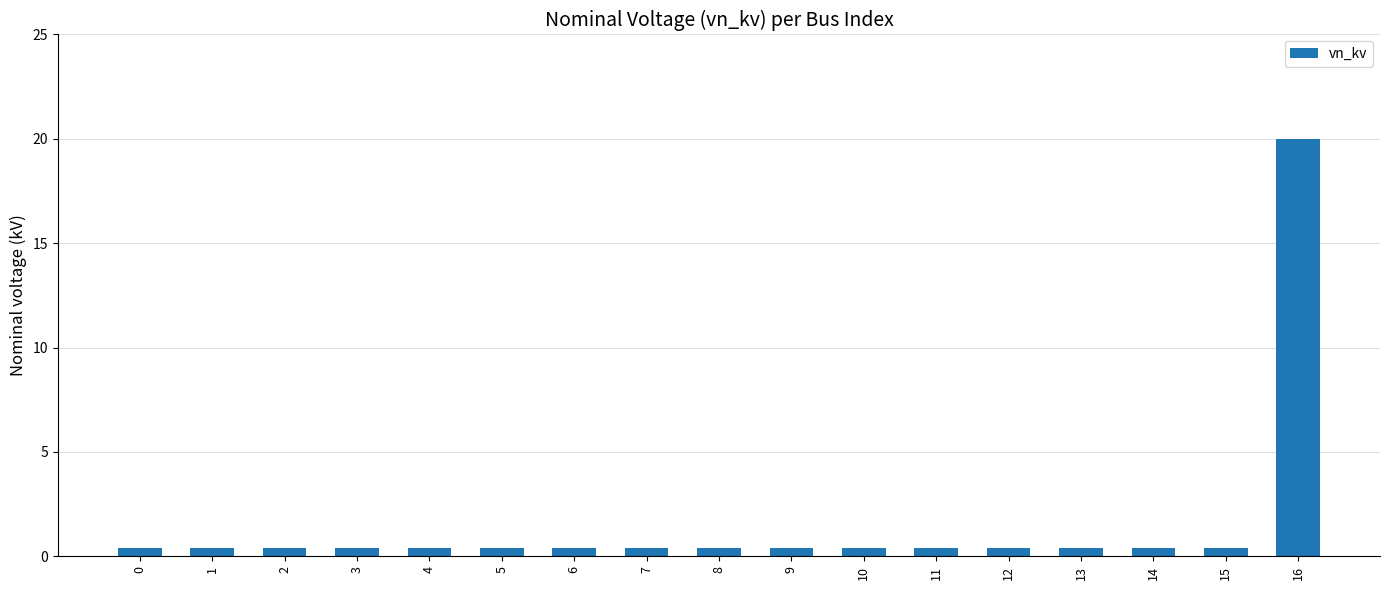

What is the difference between the maximum and minimum values?

19.6